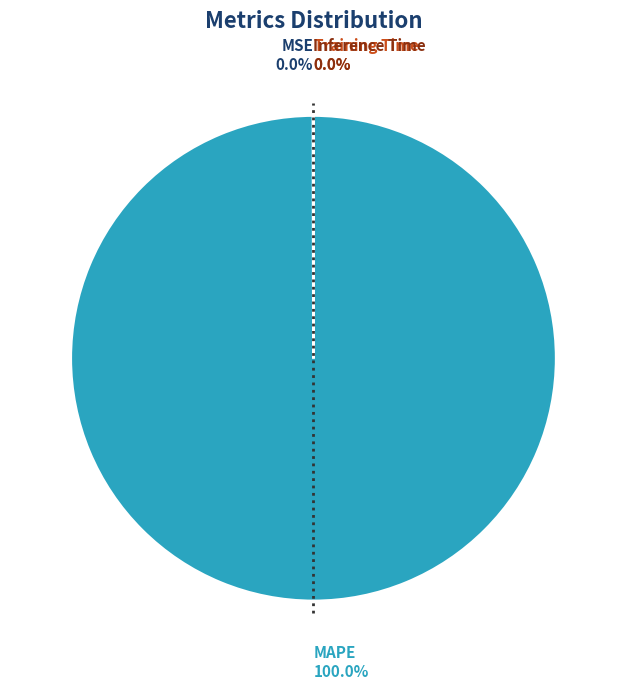

Does any single category account for the majority?

Yes